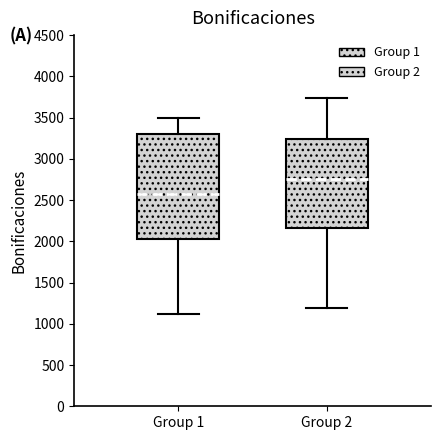

Which box's median line is the highest?

Group 2